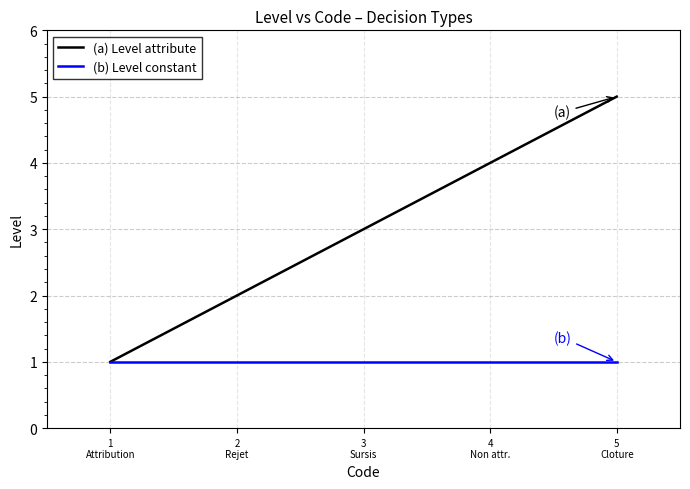

True or false: (a) Level attribute has more than 2 points higher than both neighbors.

False